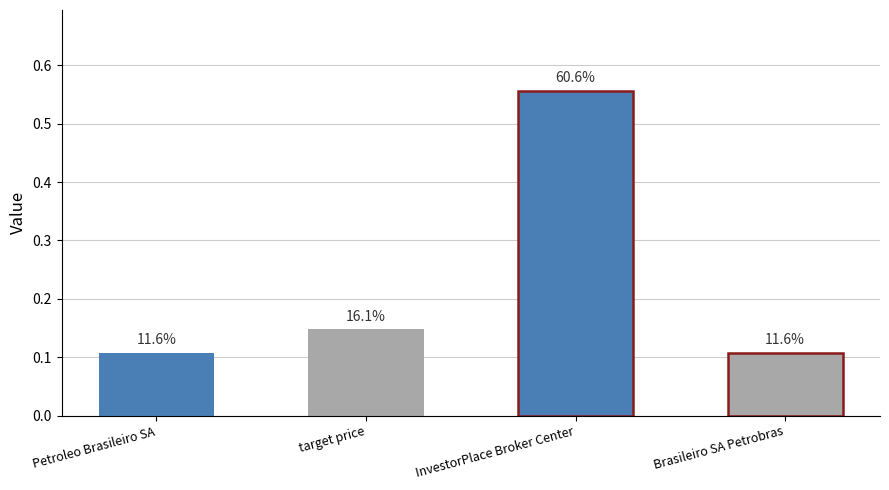

Reading right to left, transcribe all the data shown in this chart.

0.1	0.6	0.1	0.1